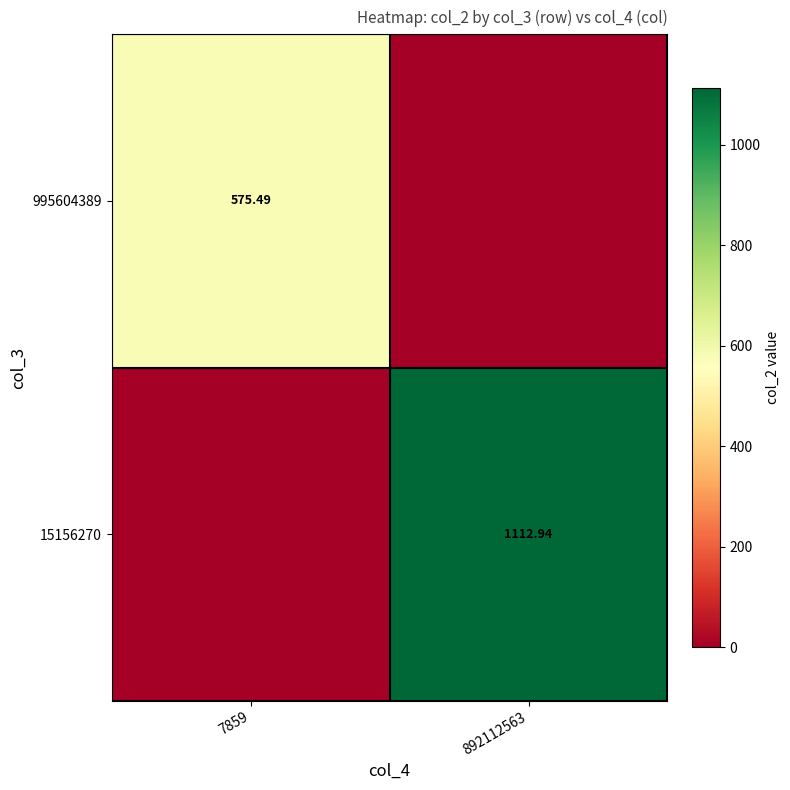

Is the value of 995604389 at 7859 greater than the value of 15156270 at 892112563?

No